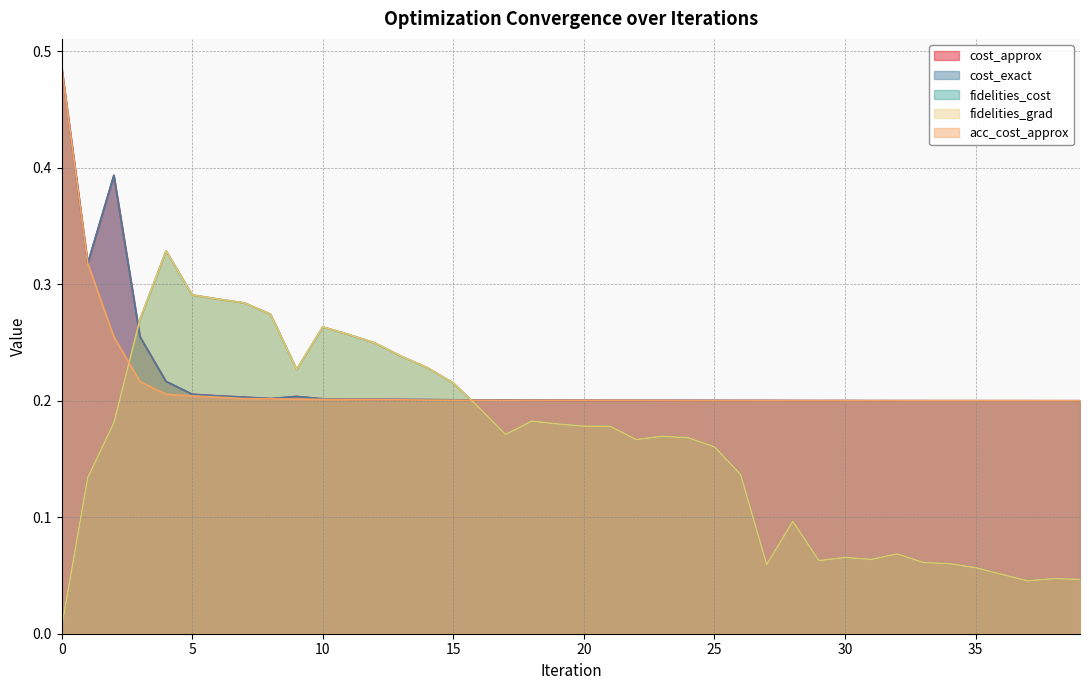

True or false: cost_approx and fidelities_cost cross at least once.

True